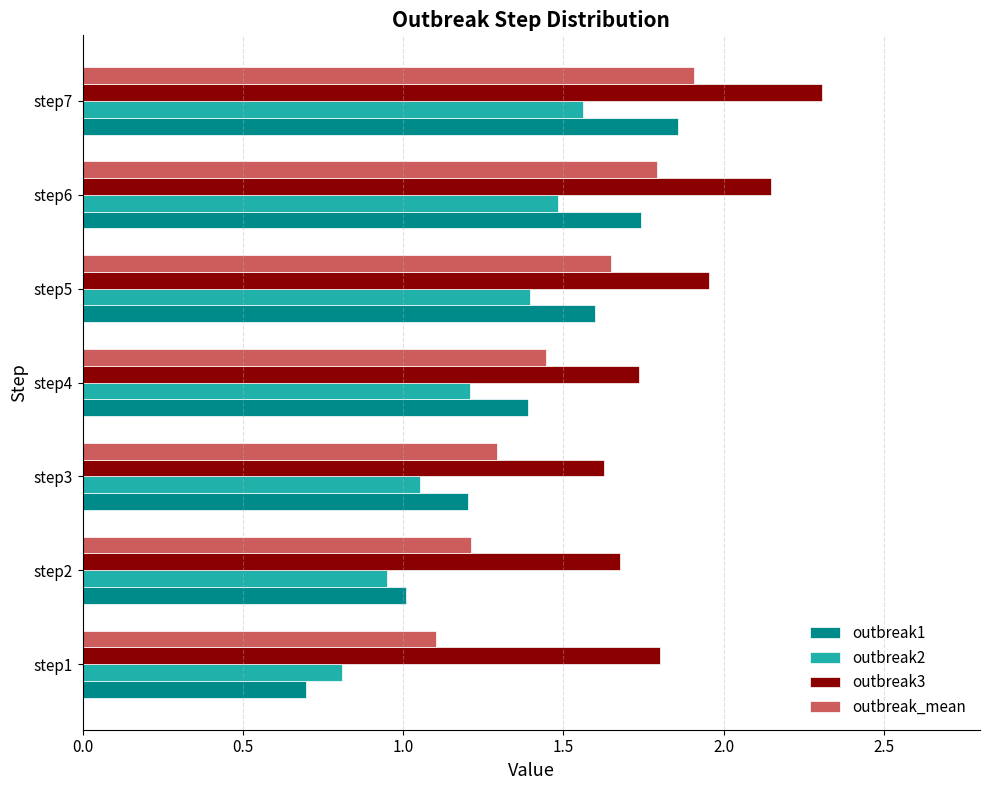

Which category has the highest value in the outbreak3 series?

step7